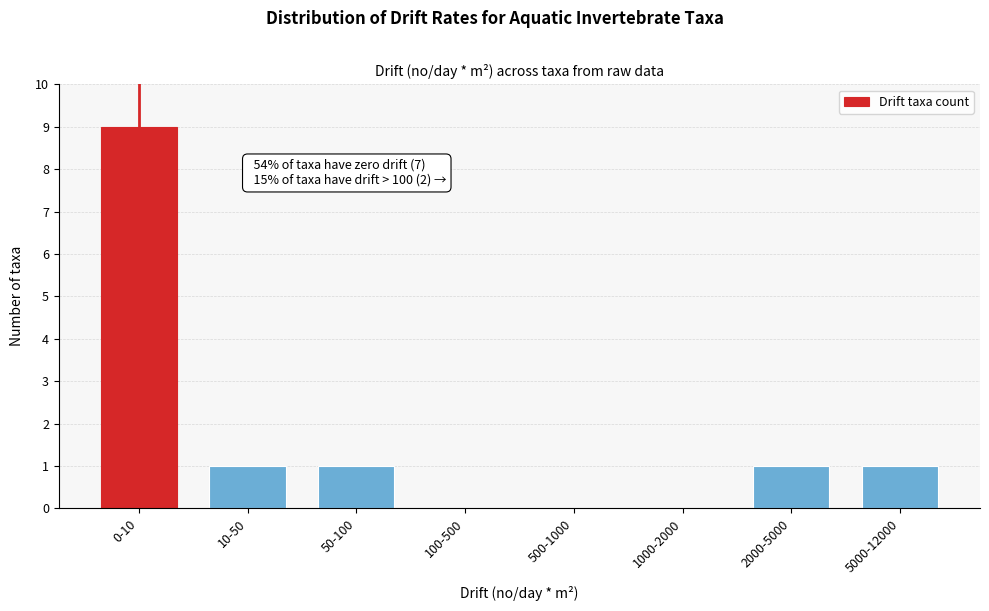

Reading left to right, extract all data points from this chart.

0-10=9	10-50=1	50-100=1	100-500=0	500-1000=0	1000-2000=0	2000-5000=1	5000-12000=1